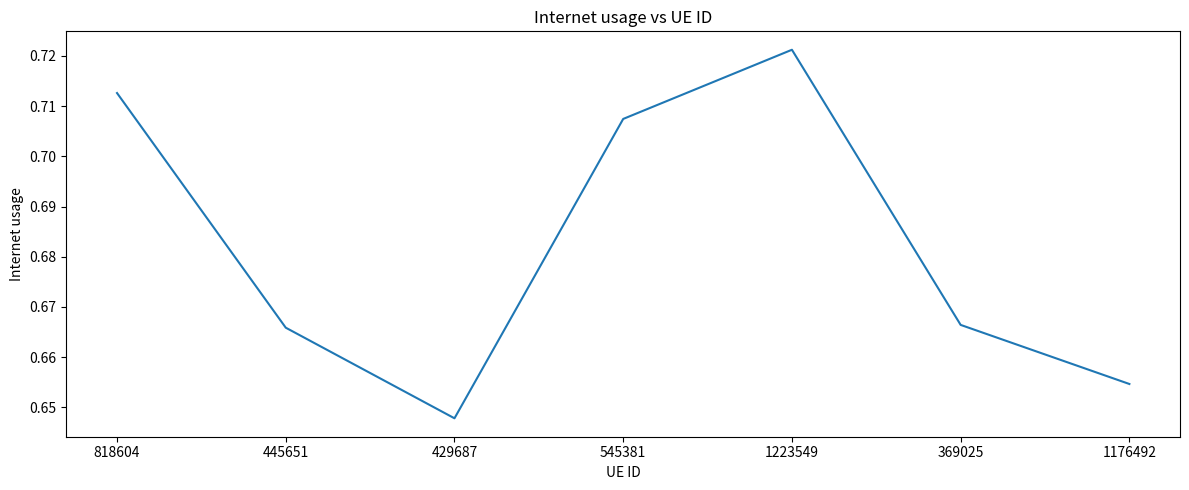

How many categories are shown in the chart?

7